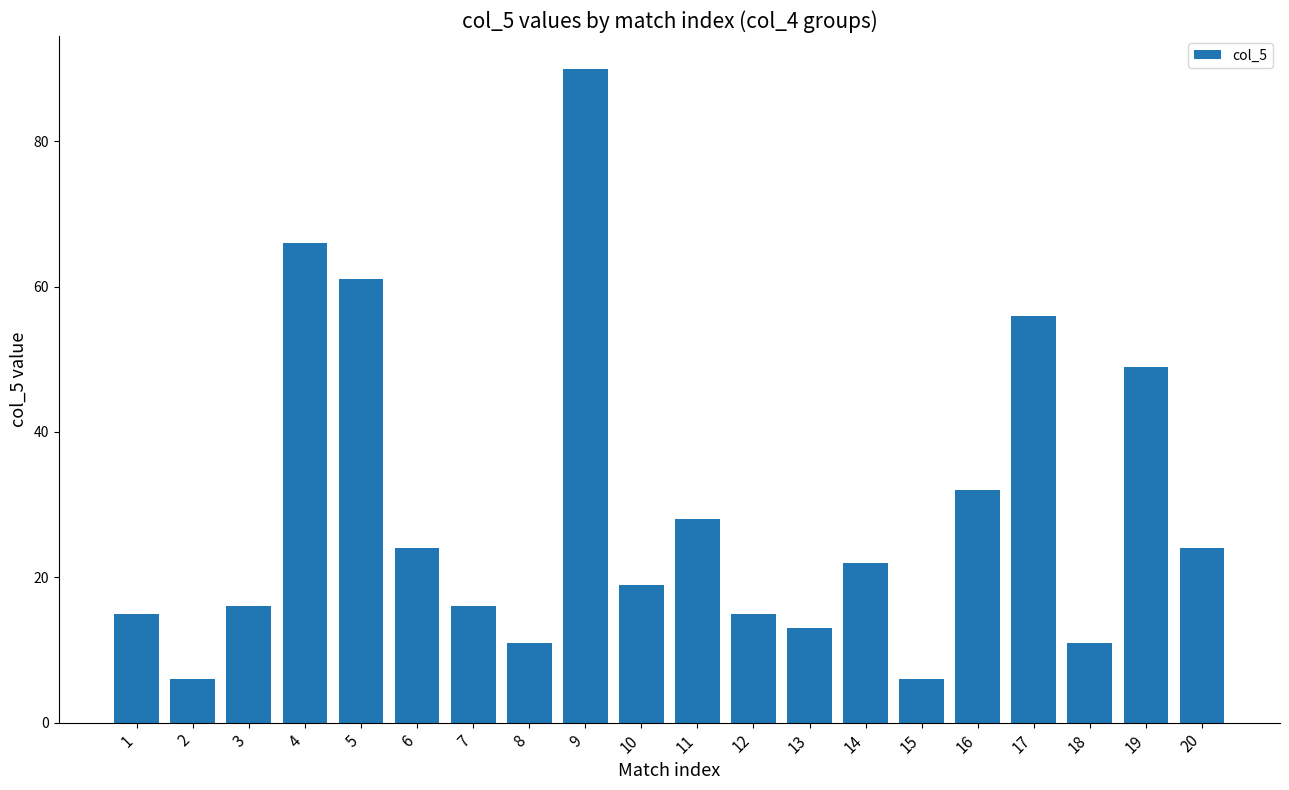

Reading left to right, what are all the values shown in this chart?

15	6	16	66	61	24	16	11	90	19	28	15	13	22	6	32	56	11	49	24